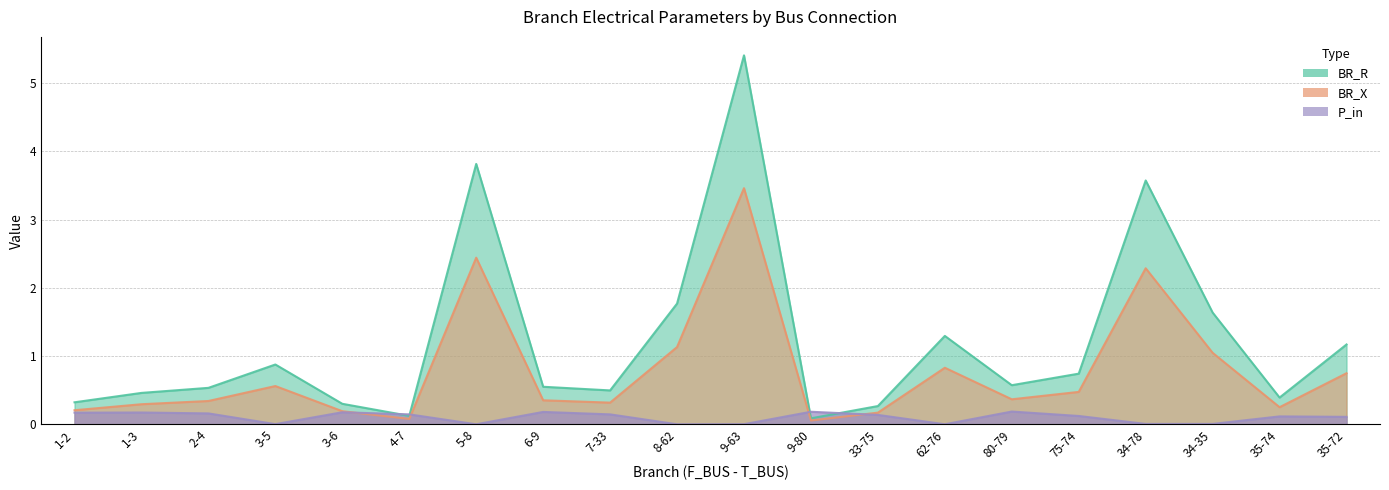

After their last crossing, which series has the higher values: BR_X or P_in?

BR_X